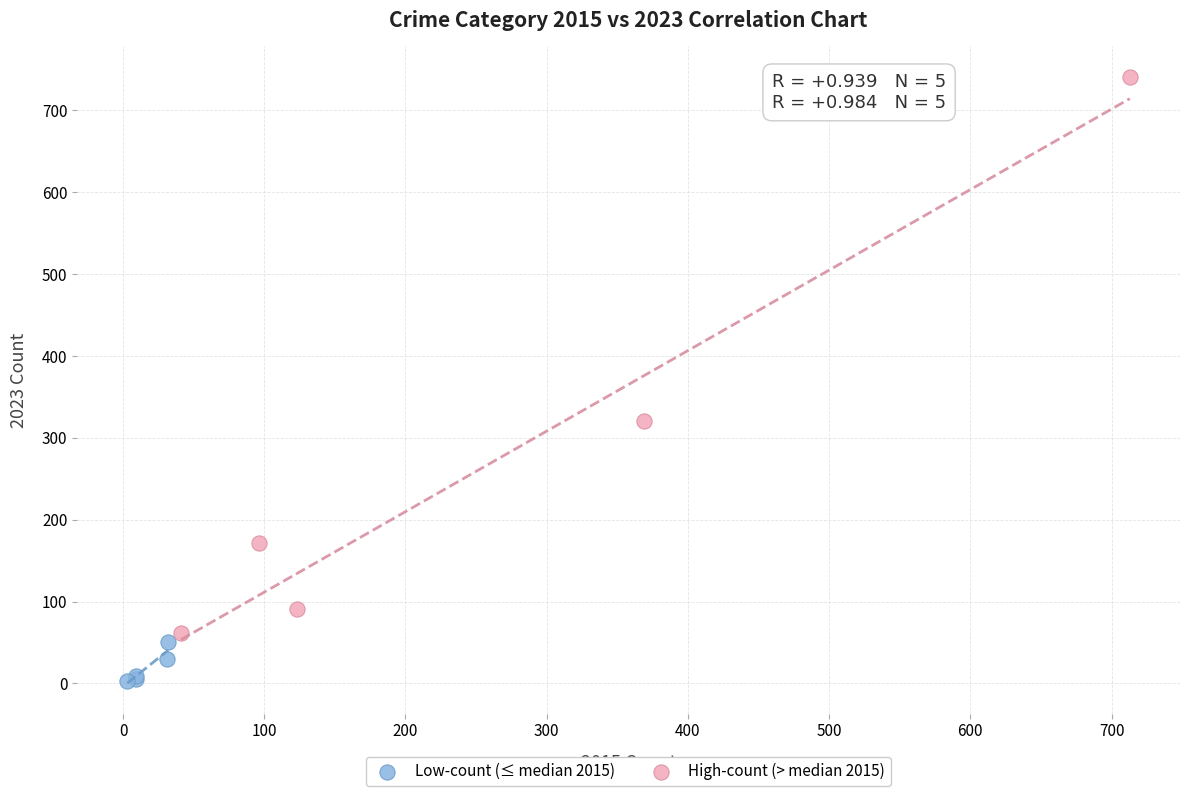

Which series contains the lowest Y value?

Low-count (≤ median 2015)